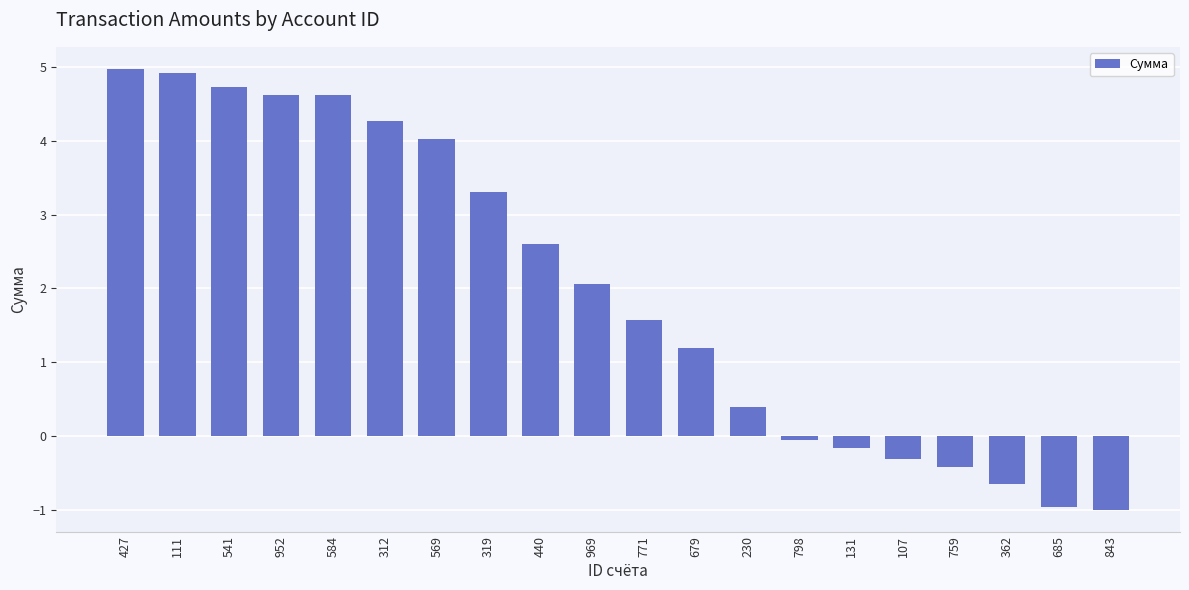

What is the average value?

2.0